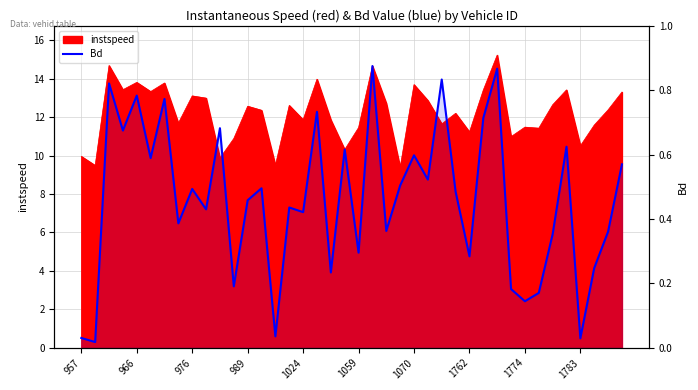

At which category is the sum across all series the highest?

1765.0